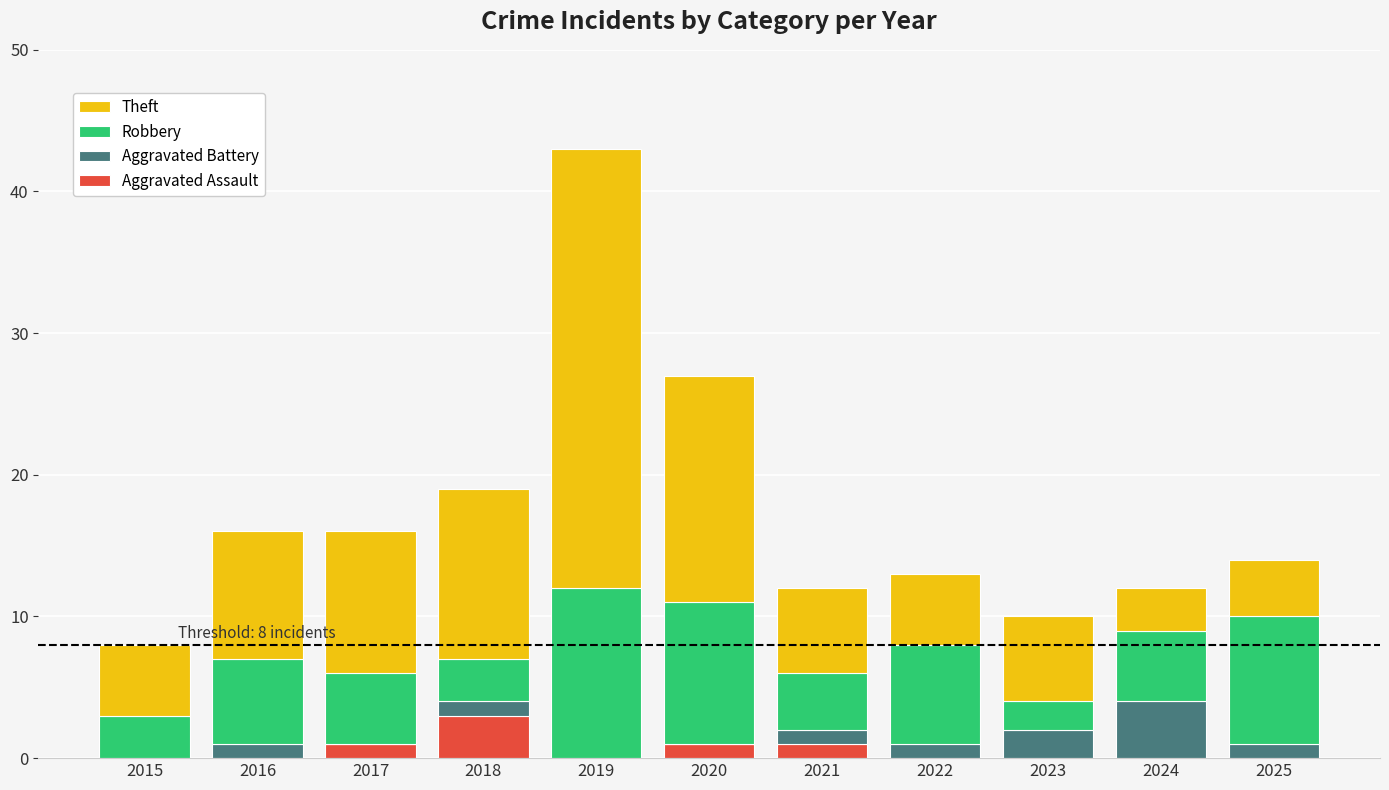

What is the total value across all series at 2018?

19